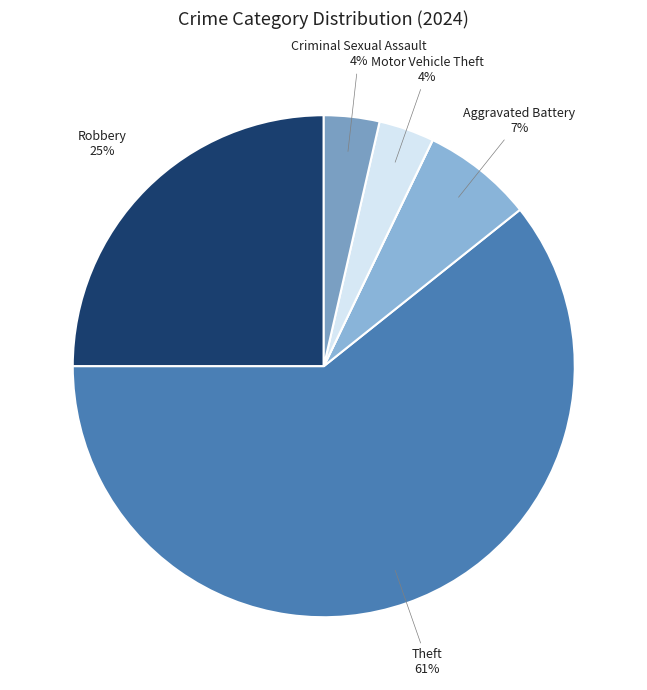

Count the number of slices in the pie.

6